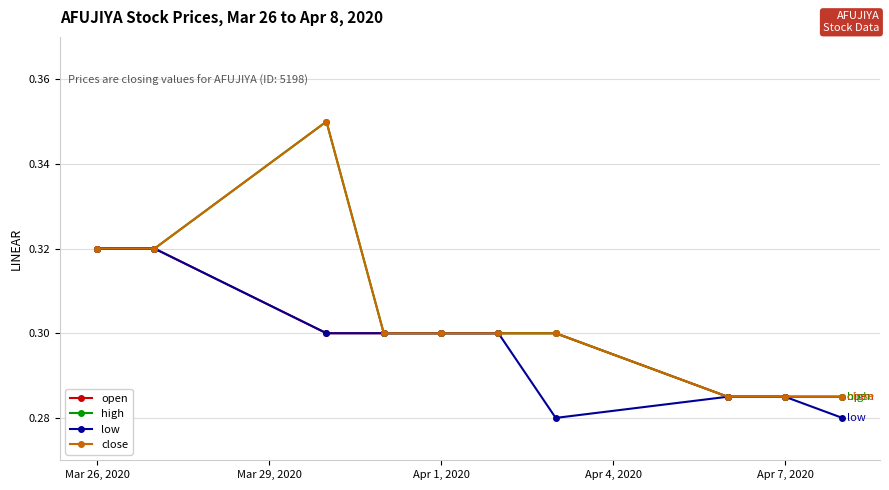

How many interior local valleys does the low series have?

1